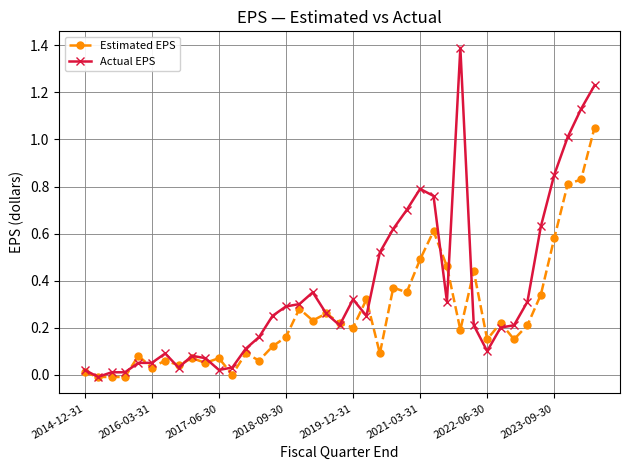

Which series has the widest spread of values?

Actual EPS